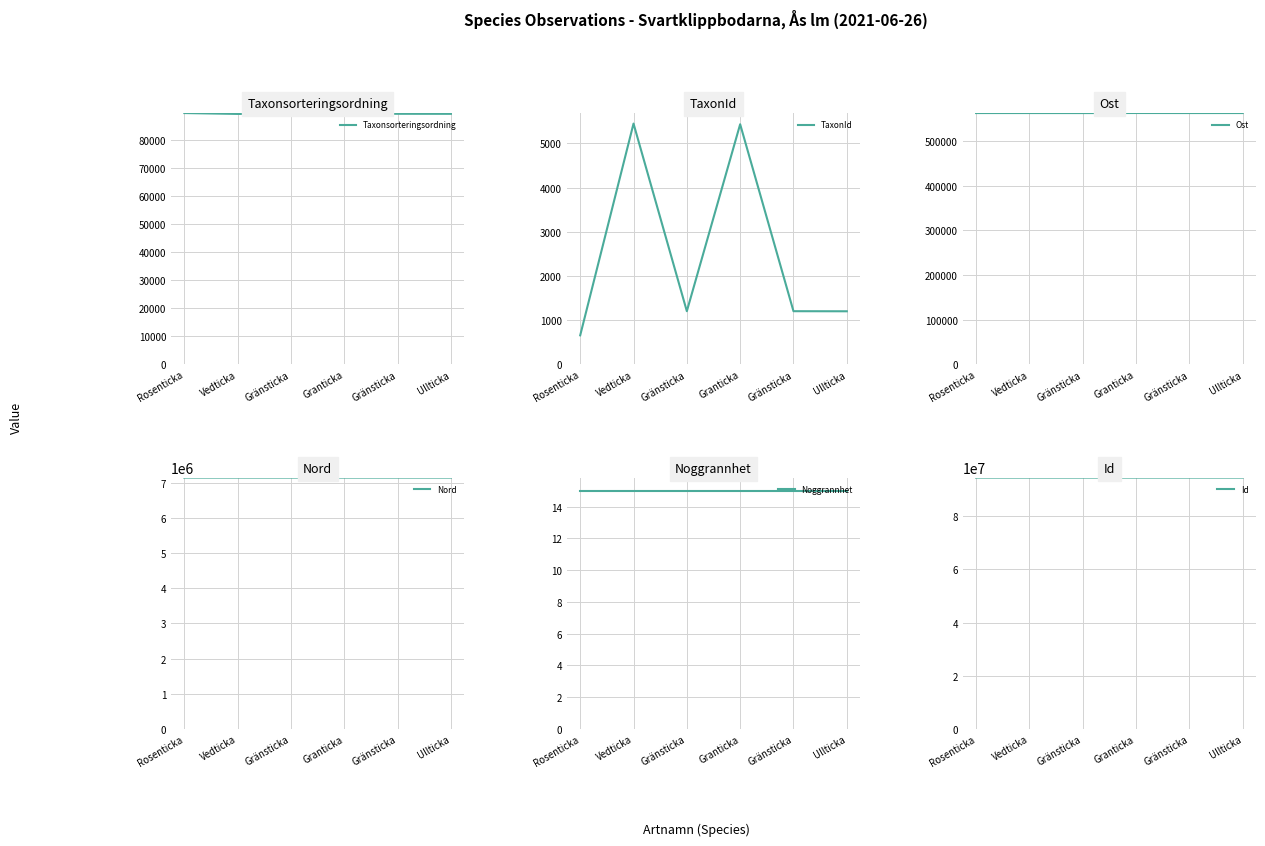

What is the minimum value for Taxonsorteringsordning?

89356